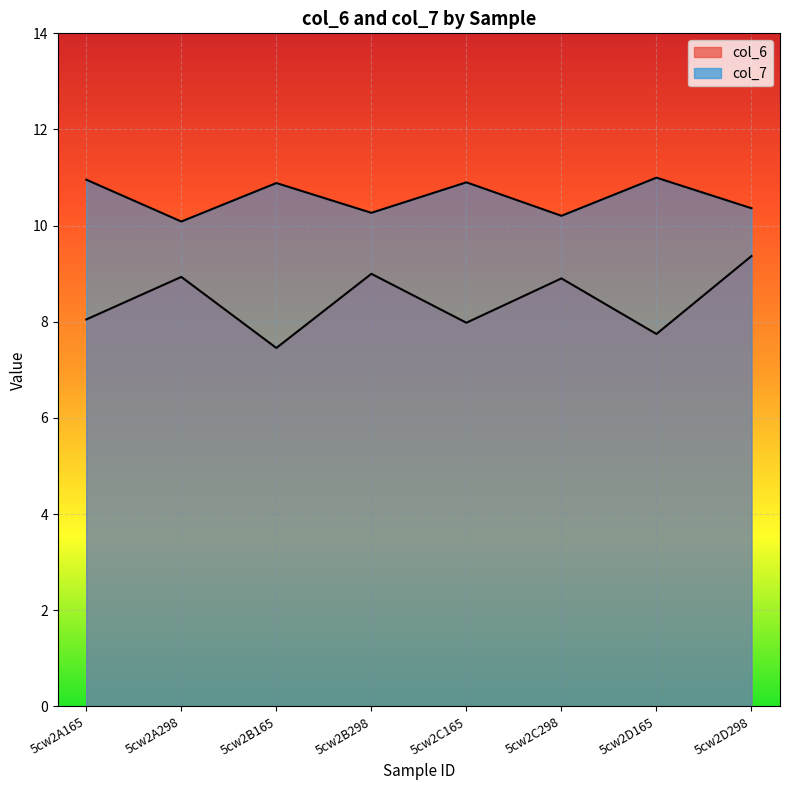

Which series has the largest total across all categories?

col_7